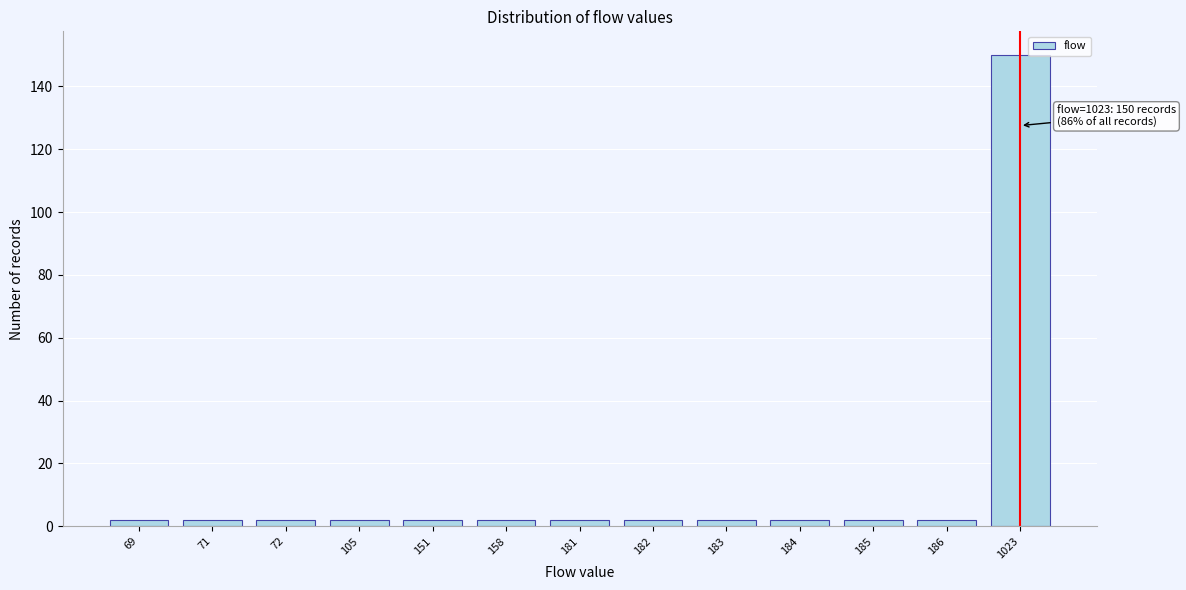

Reading left to right, extract all data points from this chart.

69=2	71=2	72=2	105=2	151=2	158=2	181=2	182=2	183=2	184=2	185=2	186=2	1023=150